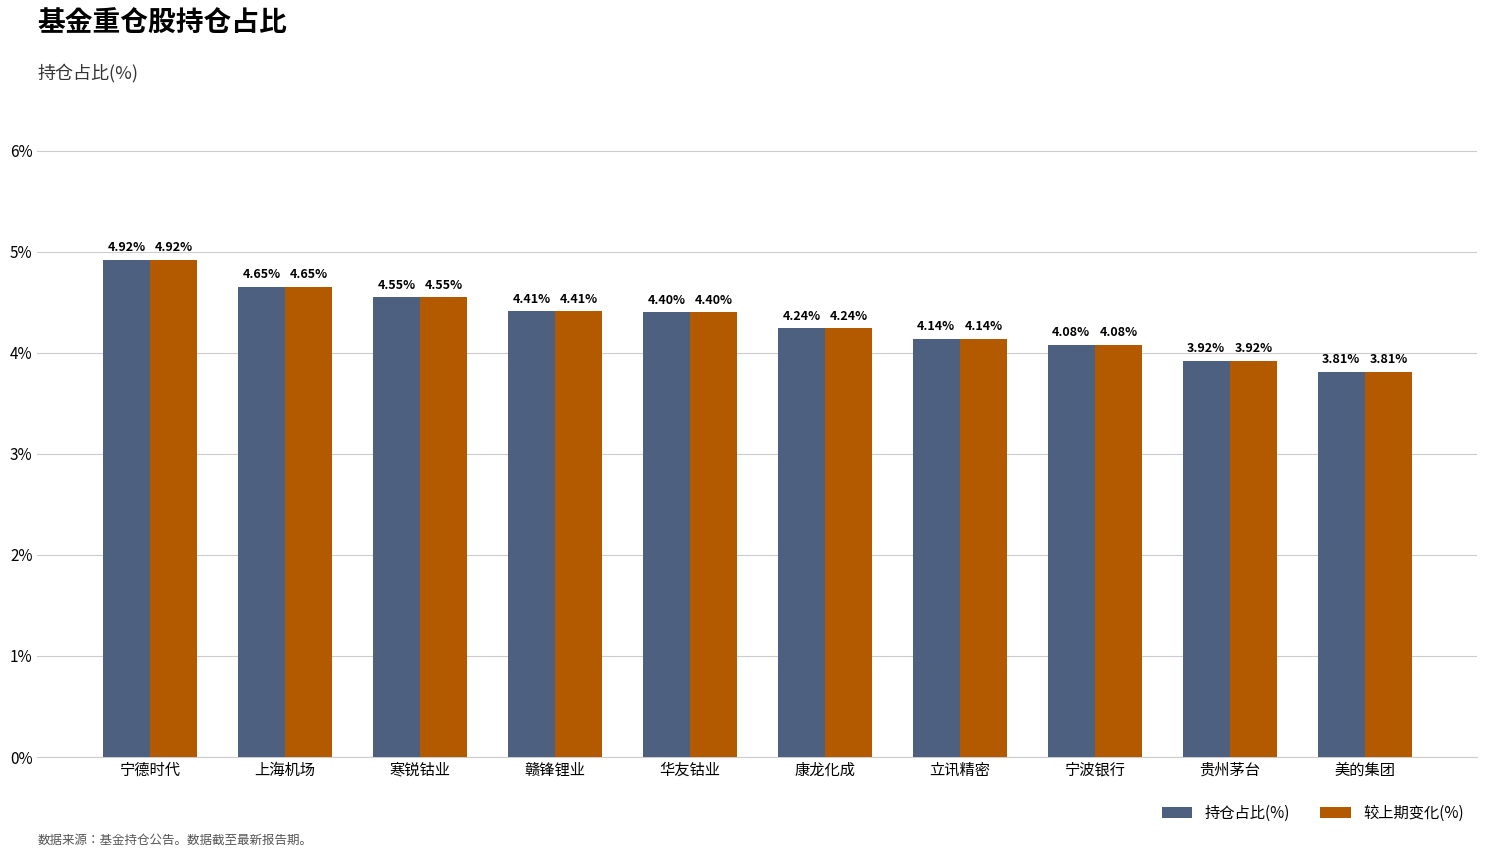

Where does the 持仓占比(%) series first go above 4?

宁德时代